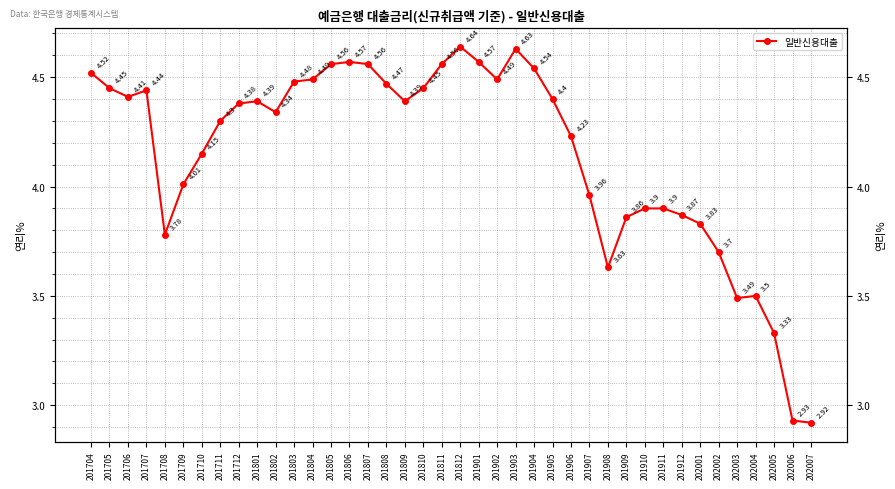

True or false: the data shows 3.9 at 201911.

True